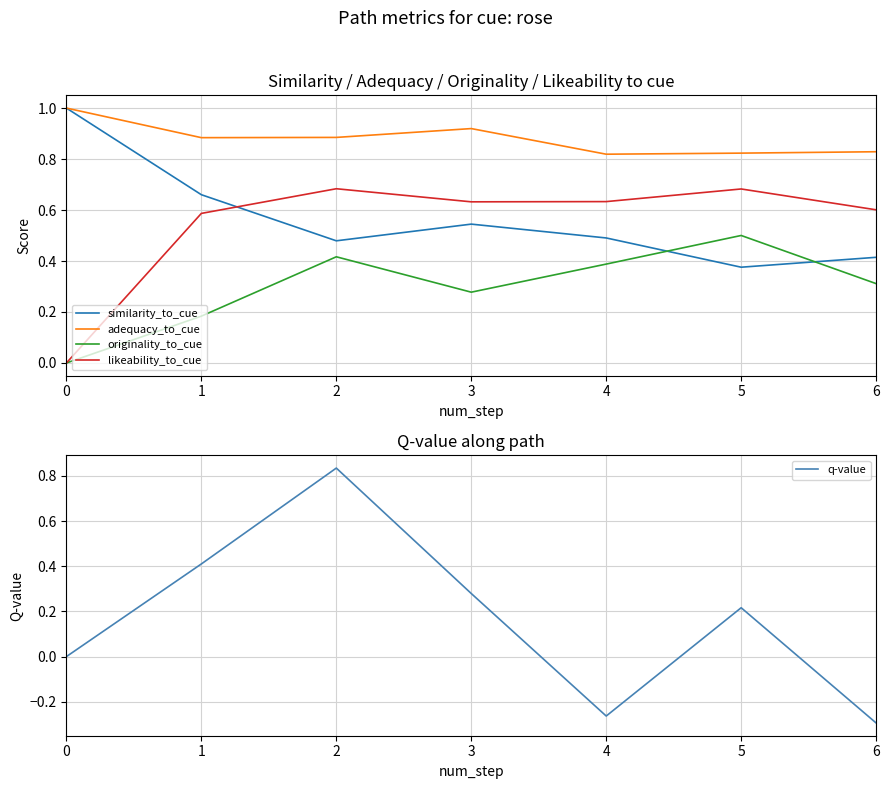

Reading left to right, list all the values displayed in this chart.

similarity_to_cue: 1.0	0.7	0.5	0.5	0.5	0.4	0.4
adequacy_to_cue: 1.0	0.9	0.9	0.9	0.8	0.8	0.8
originality_to_cue: 0.0	0.2	0.4	0.3	0.4	0.5	0.3
likeability_to_cue: 0.0	0.6	0.7	0.6	0.6	0.7	0.6
q-value: 0.0	0.4	0.8	0.3	-0.3	0.2	-0.3